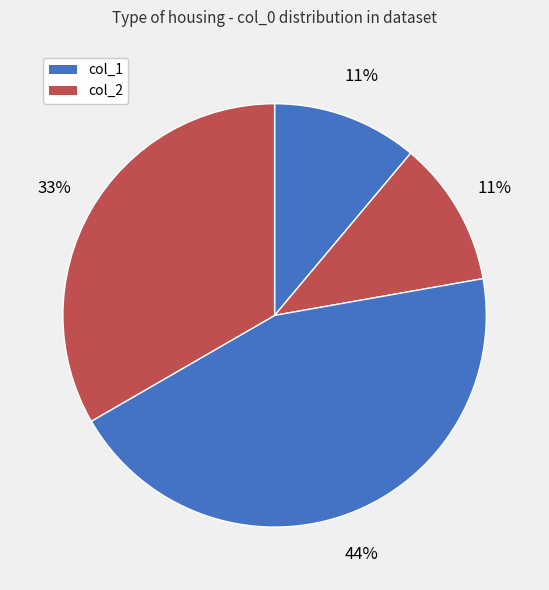

How many segments does this pie chart have?

4